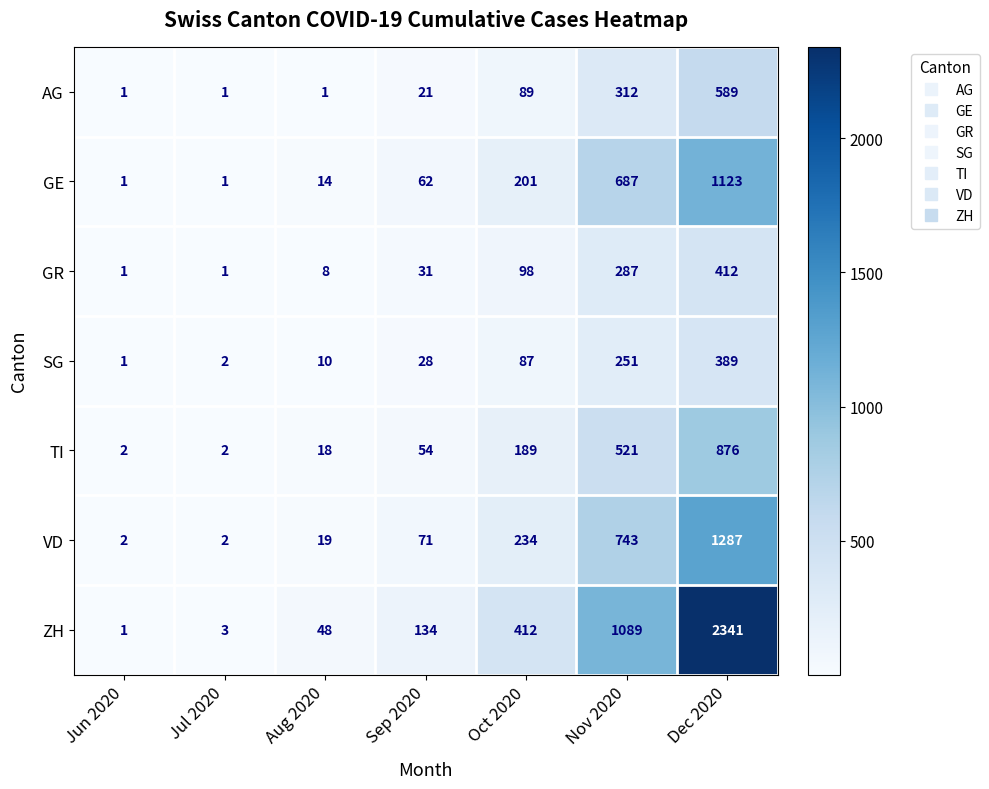

At how many categories does at least one series exceed 826?

2